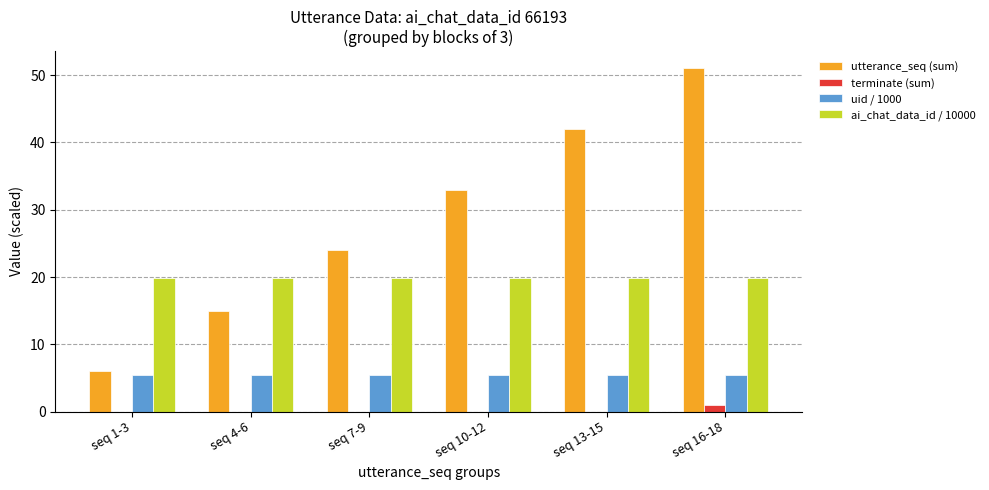

The terminate (sum) series shows 0.0 at seq 7-9. True or false?

True